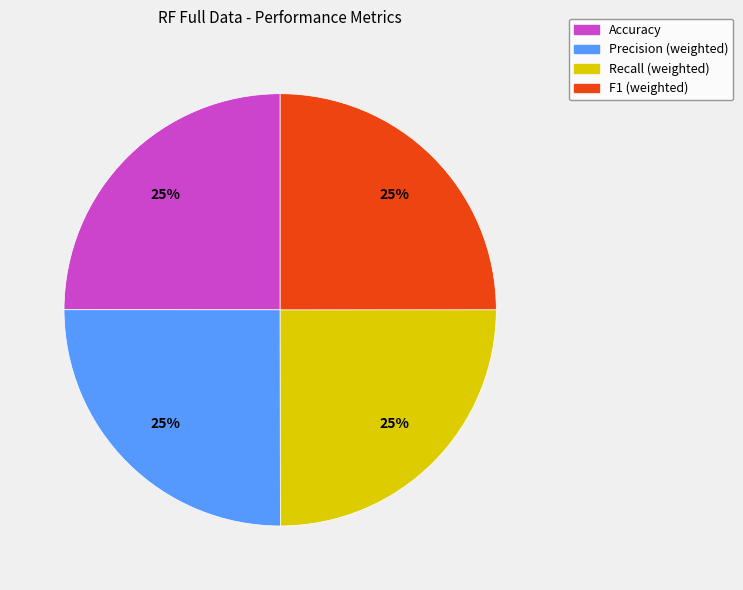

How many segments does this pie chart have?

4